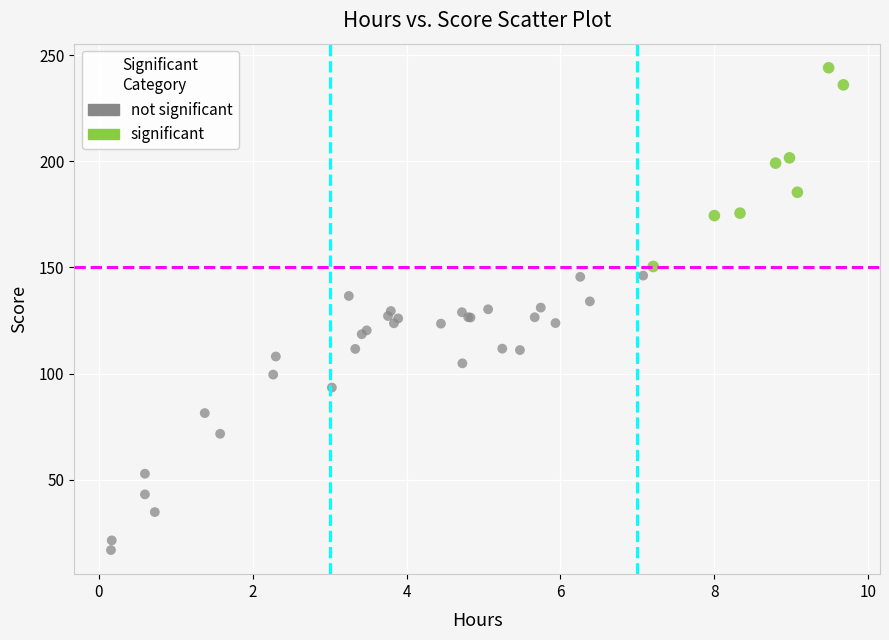

Which series reaches the maximum Y coordinate?

significant